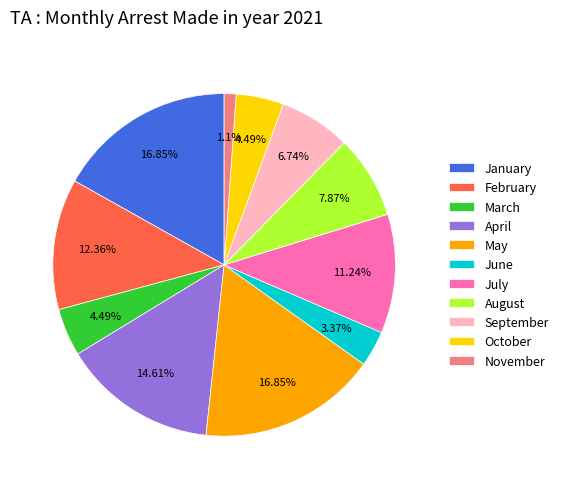

Does May represent more than half of the total?

No